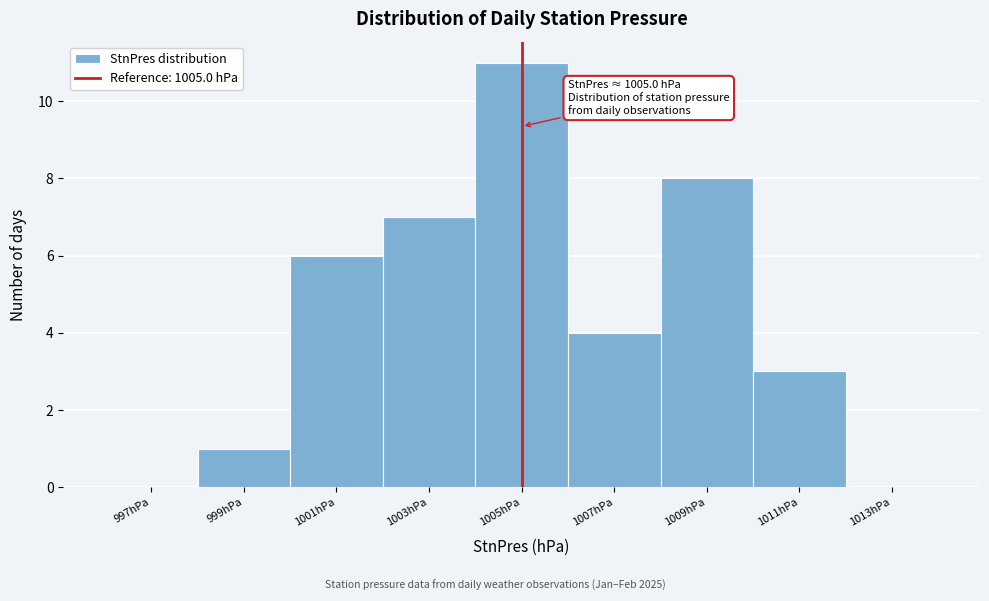

Over which range of the x-axis is the bar tallest?

1004 to 1006